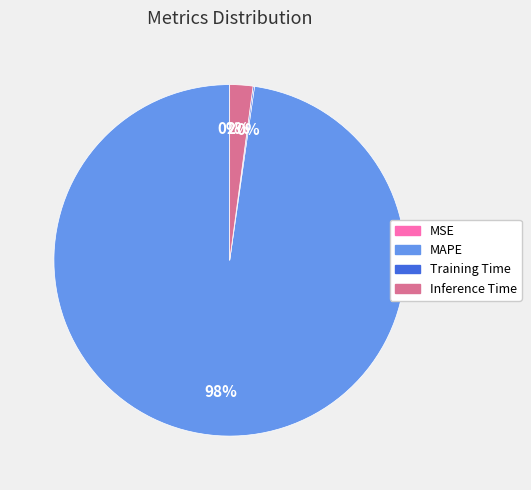

To the nearest percent, what is the average slice percentage?

25%